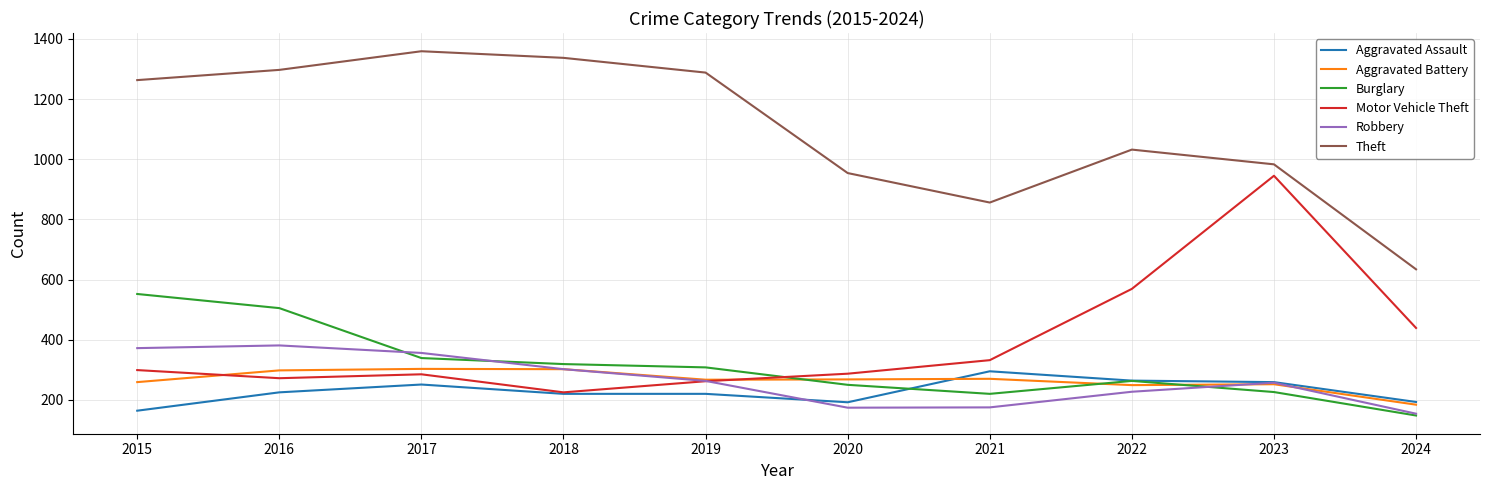

Is this an area chart (filled region under the line)?

No